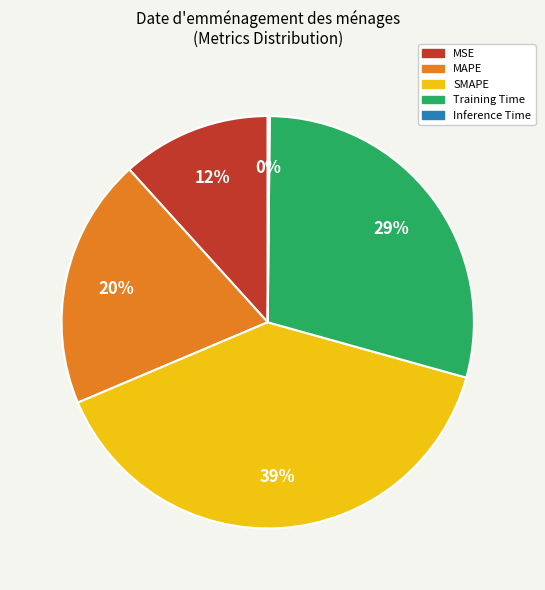

To the nearest percent, what is the average slice percentage?

20%